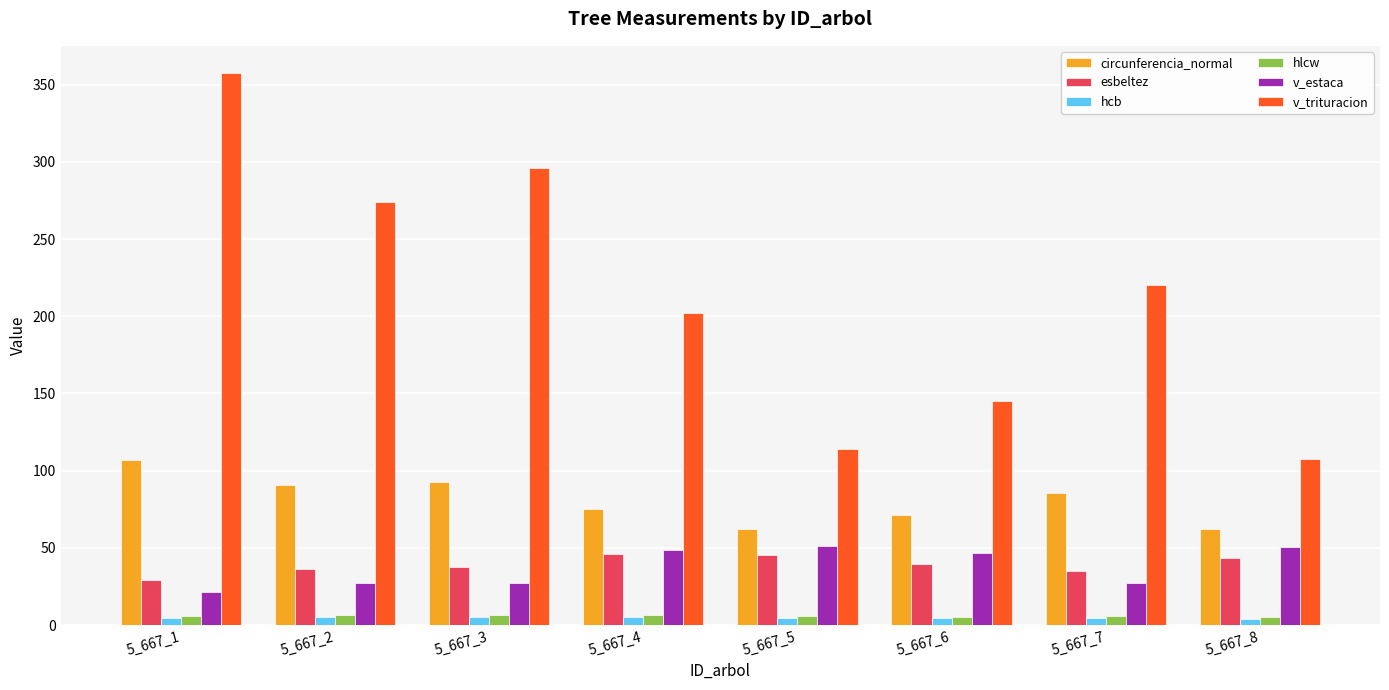

Is it true that hlcw equals 6.3 at 5_667_2?

True